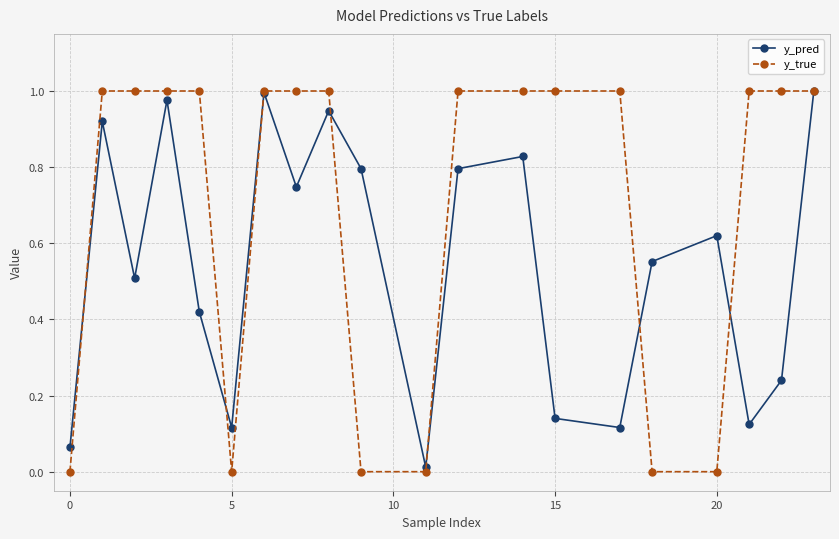

Which series has the largest total across all categories?

y_true